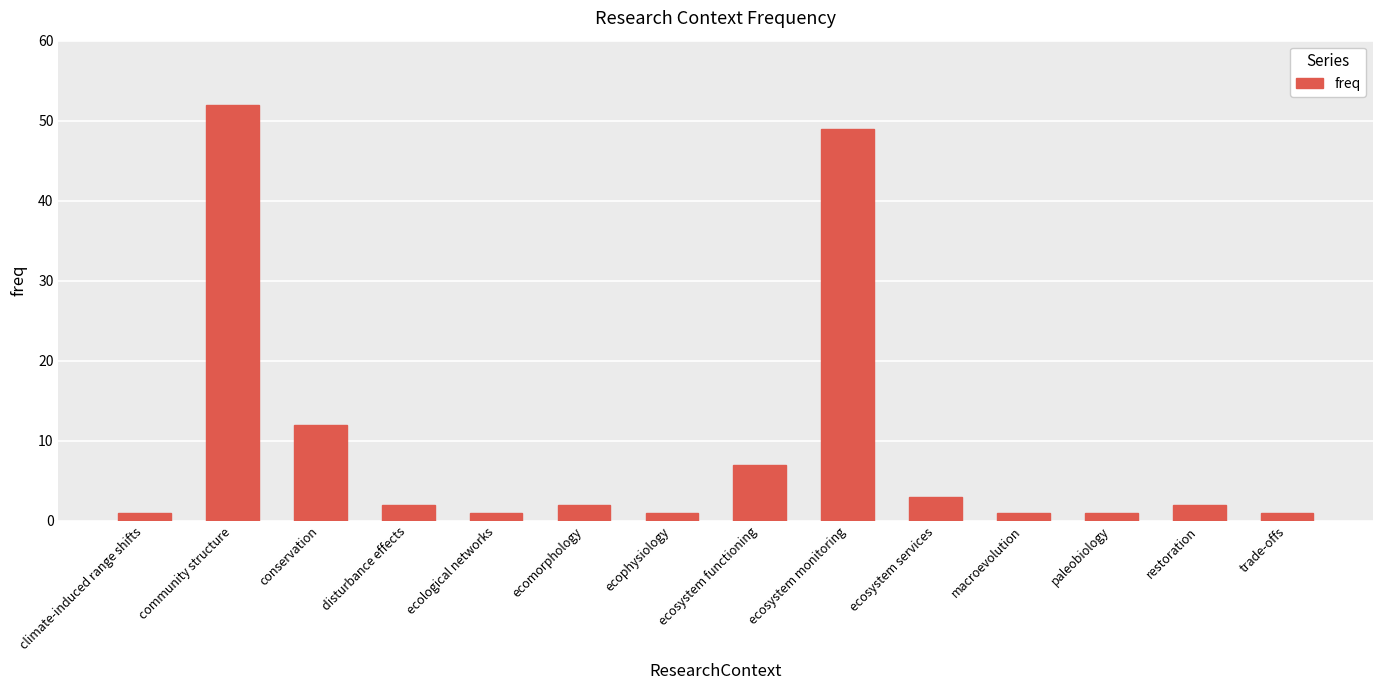

True or false: the data shows 18 at ecosystem monitoring.

False